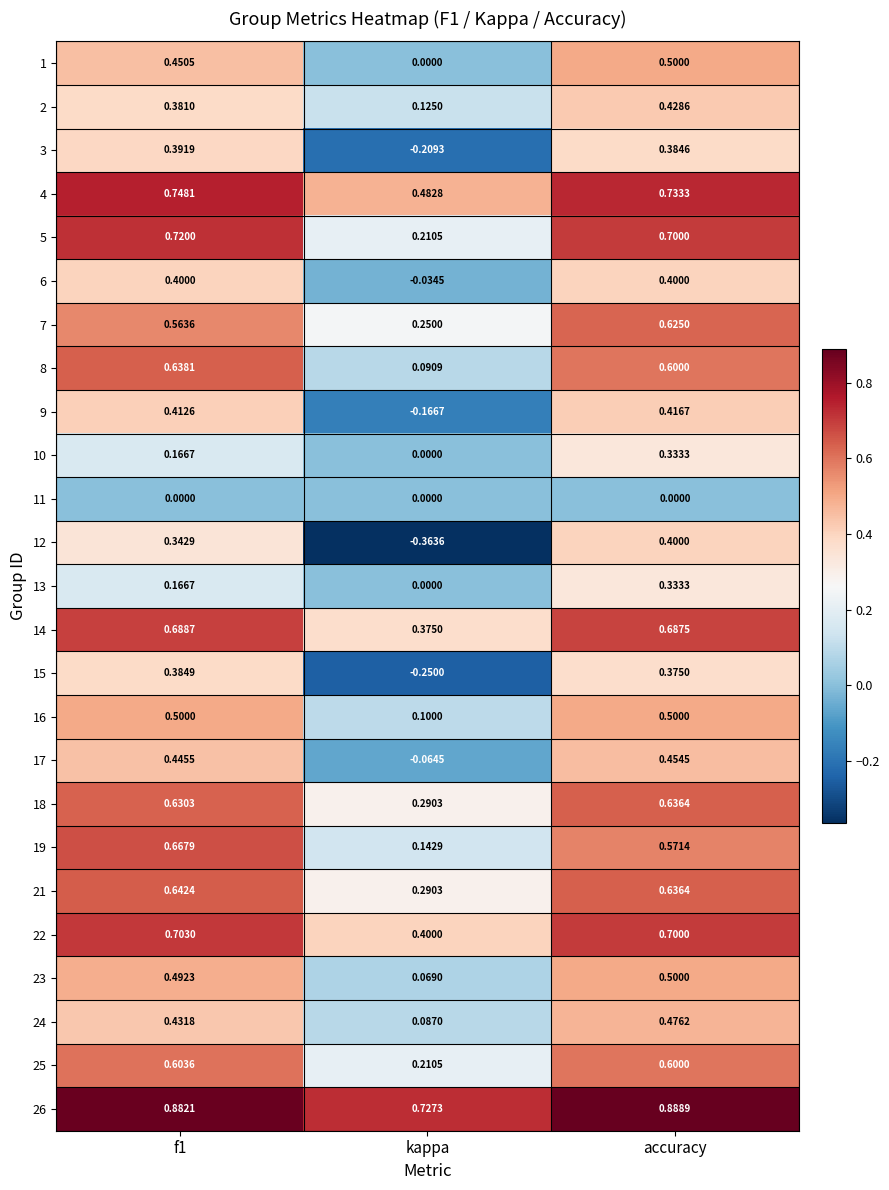

Count the number of data series in this chart.

25